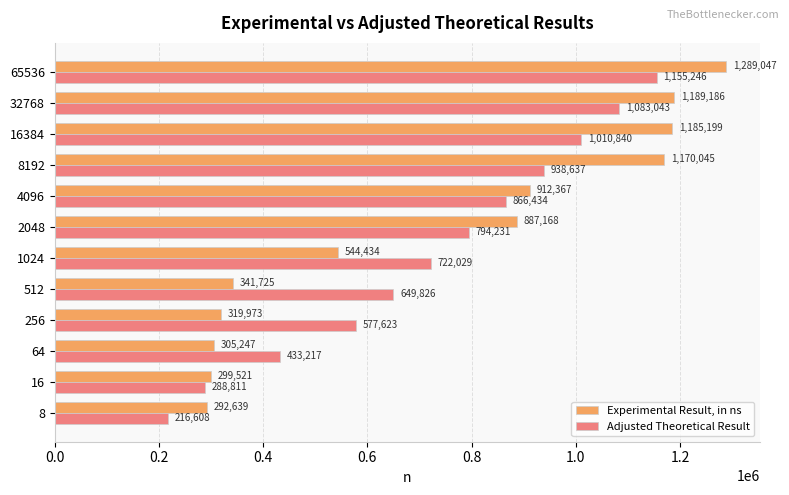

What is the total value across all series at 1024?

1266463.0